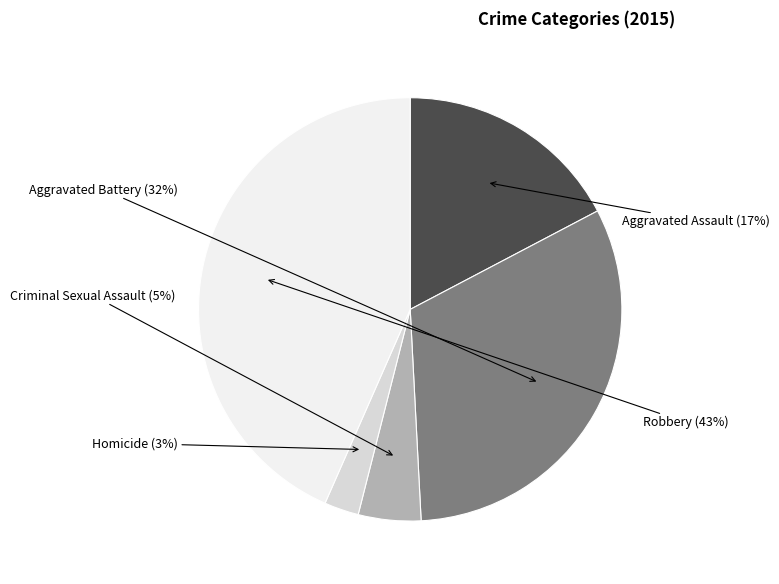

Which slice is the smallest?

Homicide